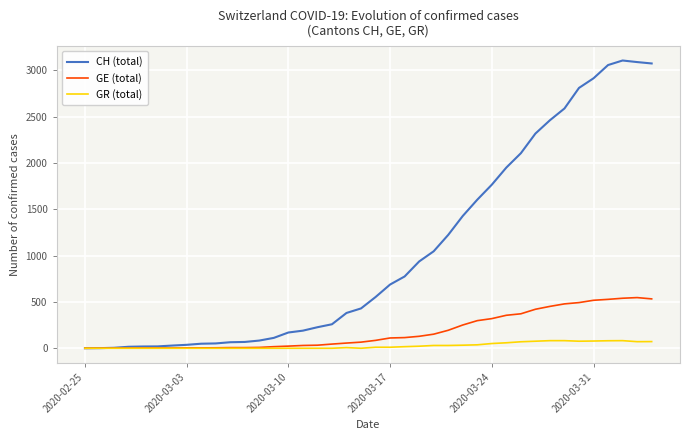

Which series has the largest total across all categories?

CH (total)